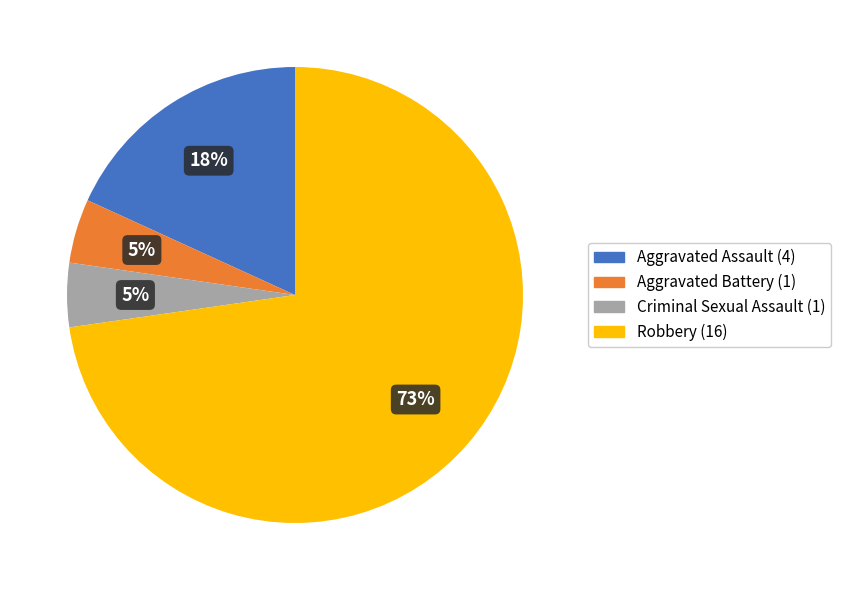

To the nearest percent, what is the average slice percentage?

25%